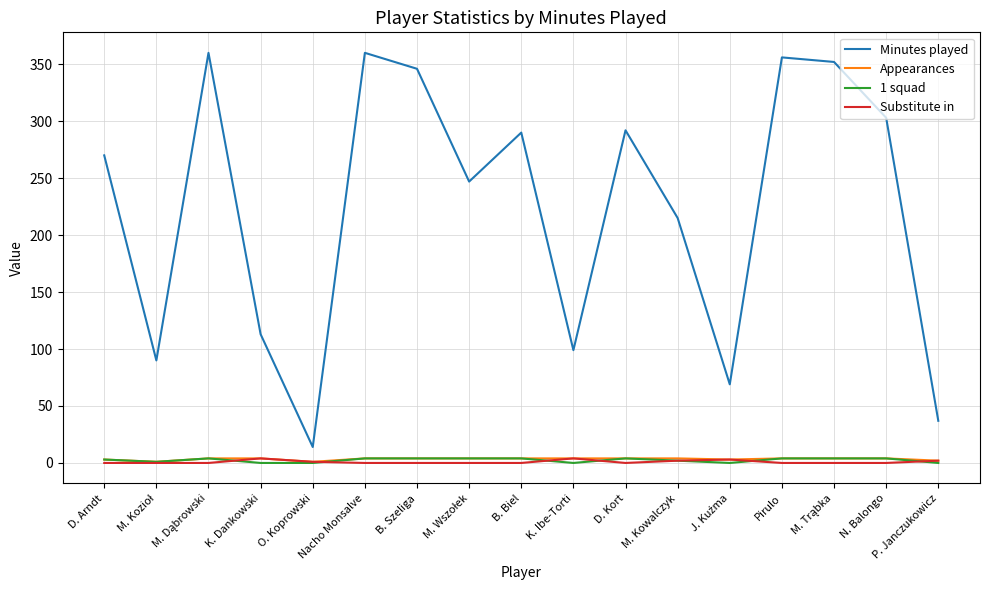

The Minutes played series shows 115 at D. Kort. True or false?

False